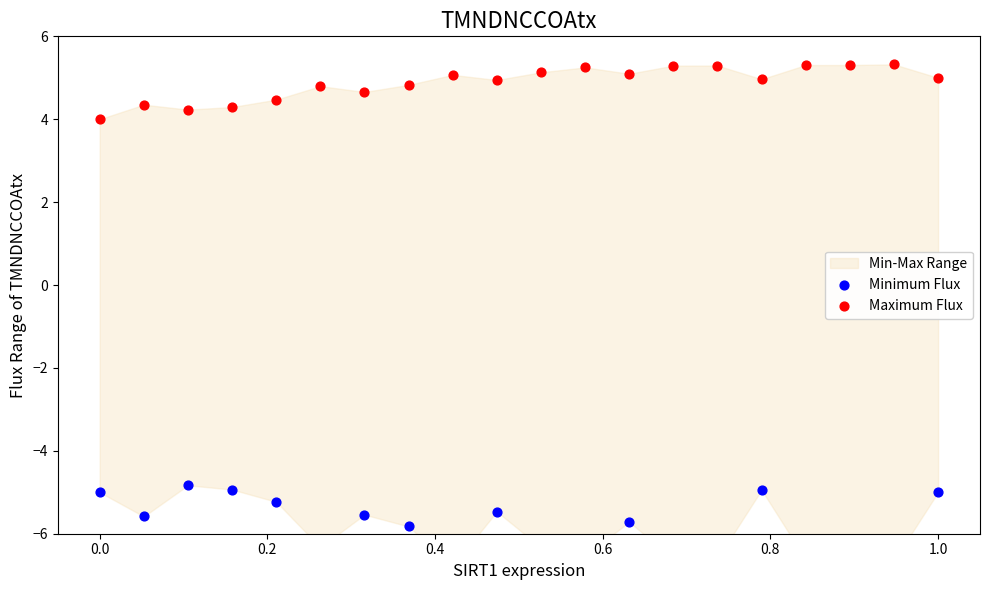

Which series has the largest total across all categories?

Maximum Flux